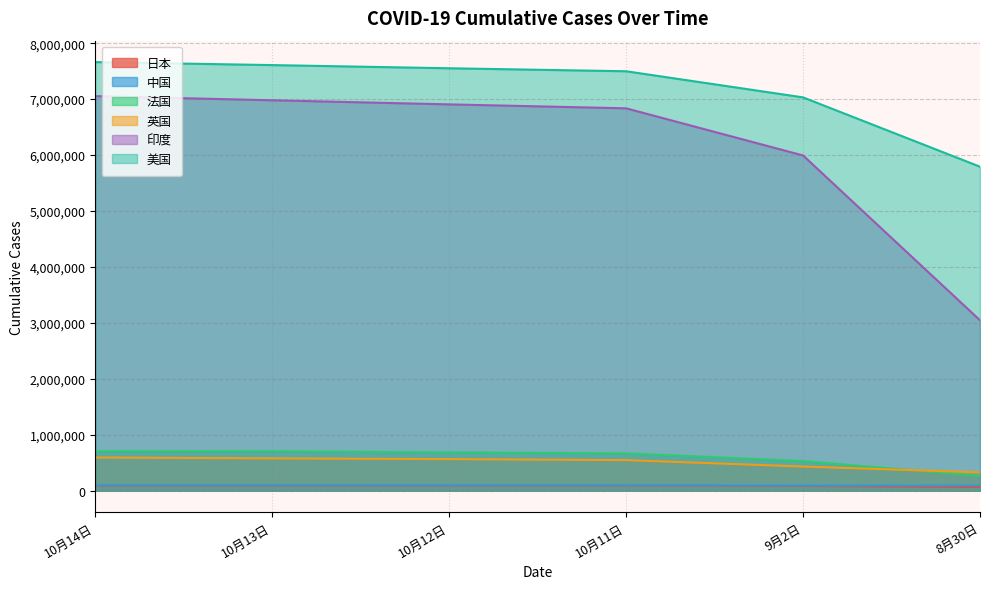

How many lines are shown in the chart?

6